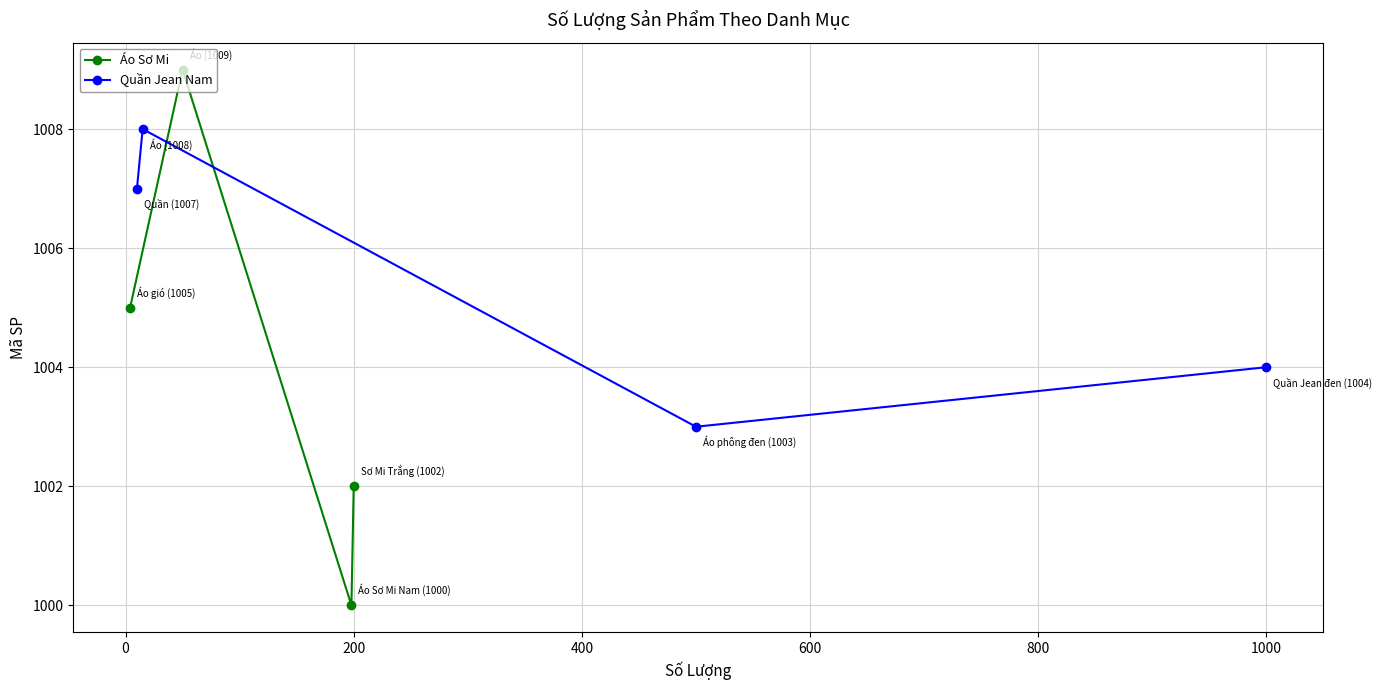

What is the value of the Áo Sơ Mi point at the 3rd from the left?

1000